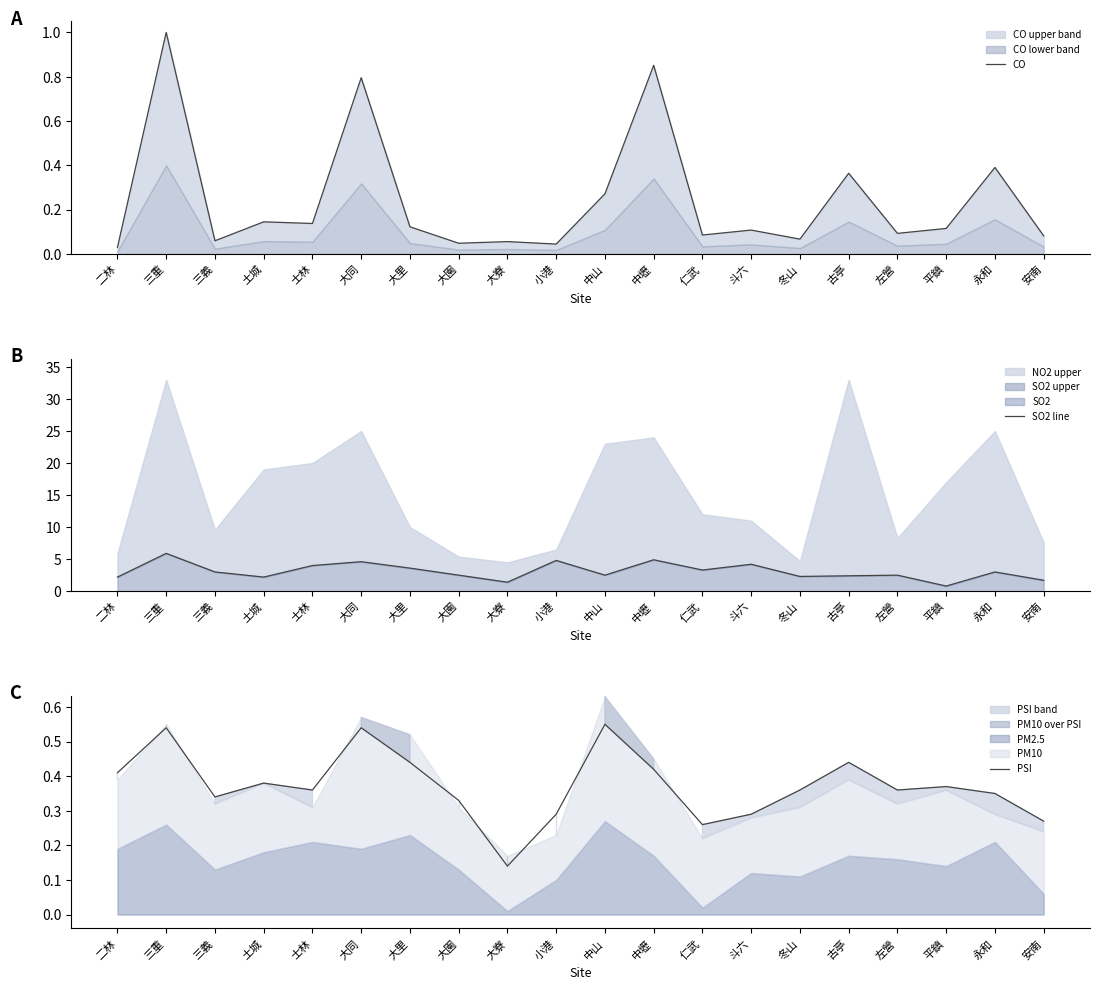

At which category does the chart reach its minimum across all series?

二林